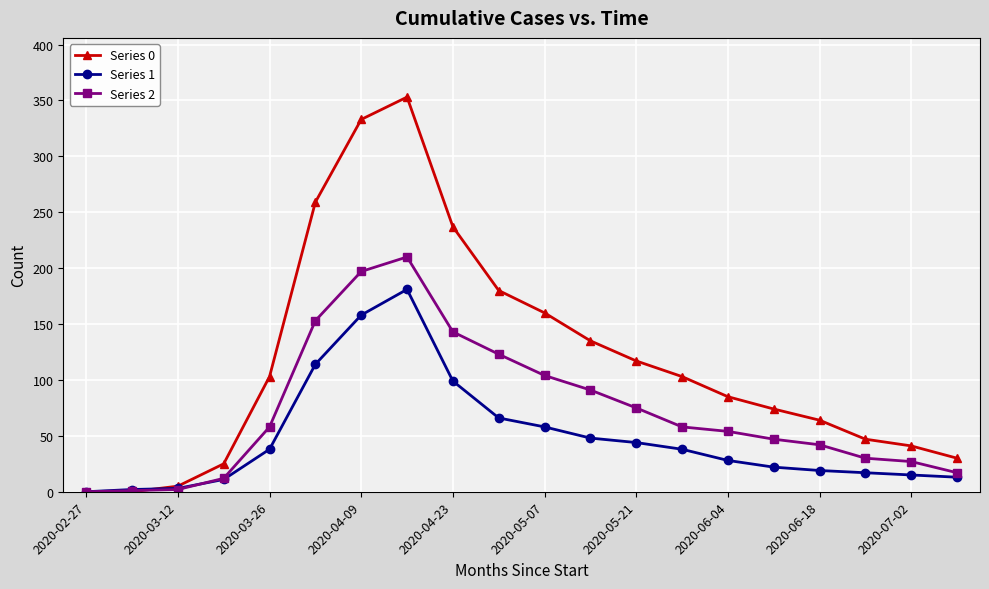

What is the value of the Series 1 point at the 13th from the left?

44